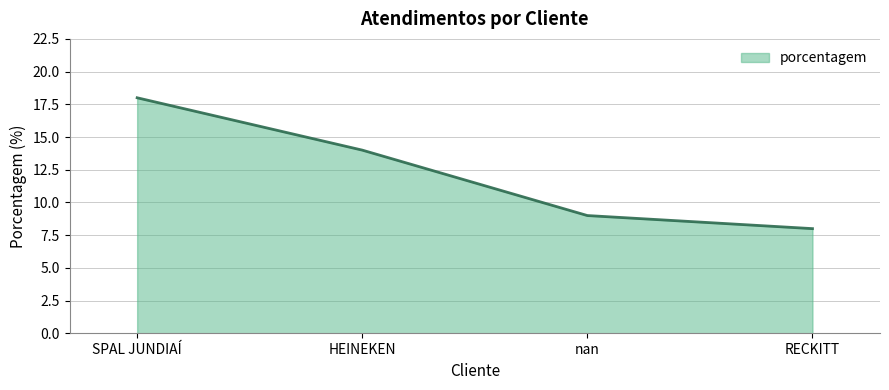

What is the difference between the maximum and minimum values?

10